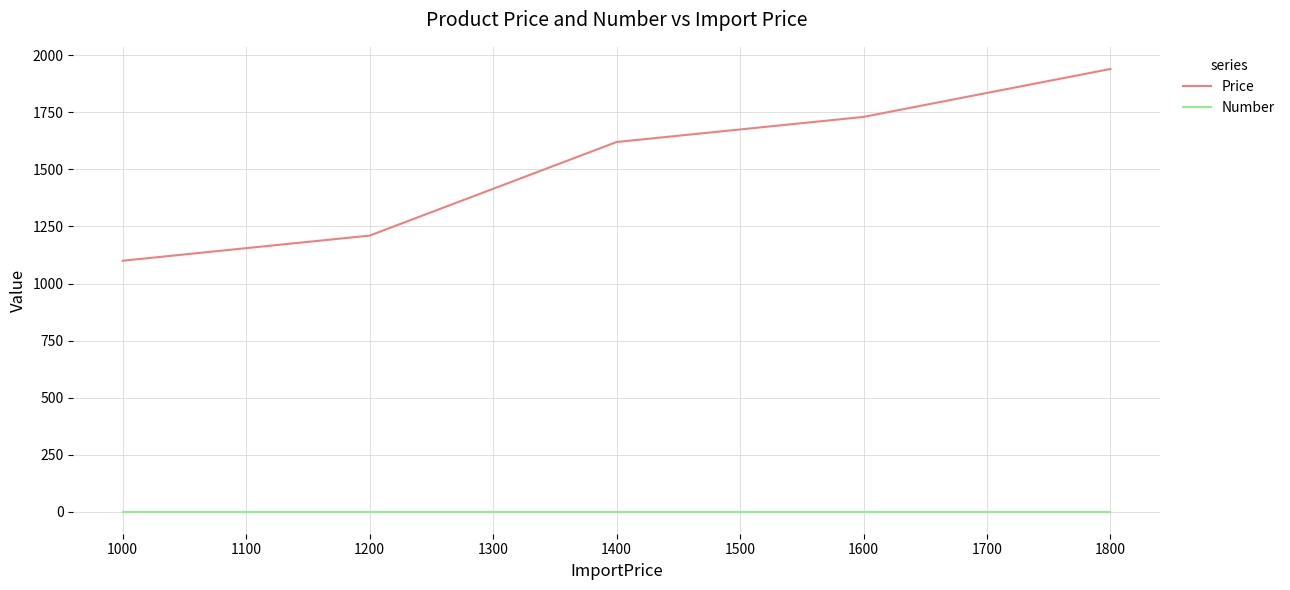

True or false: Price and Number intersect in this chart.

False